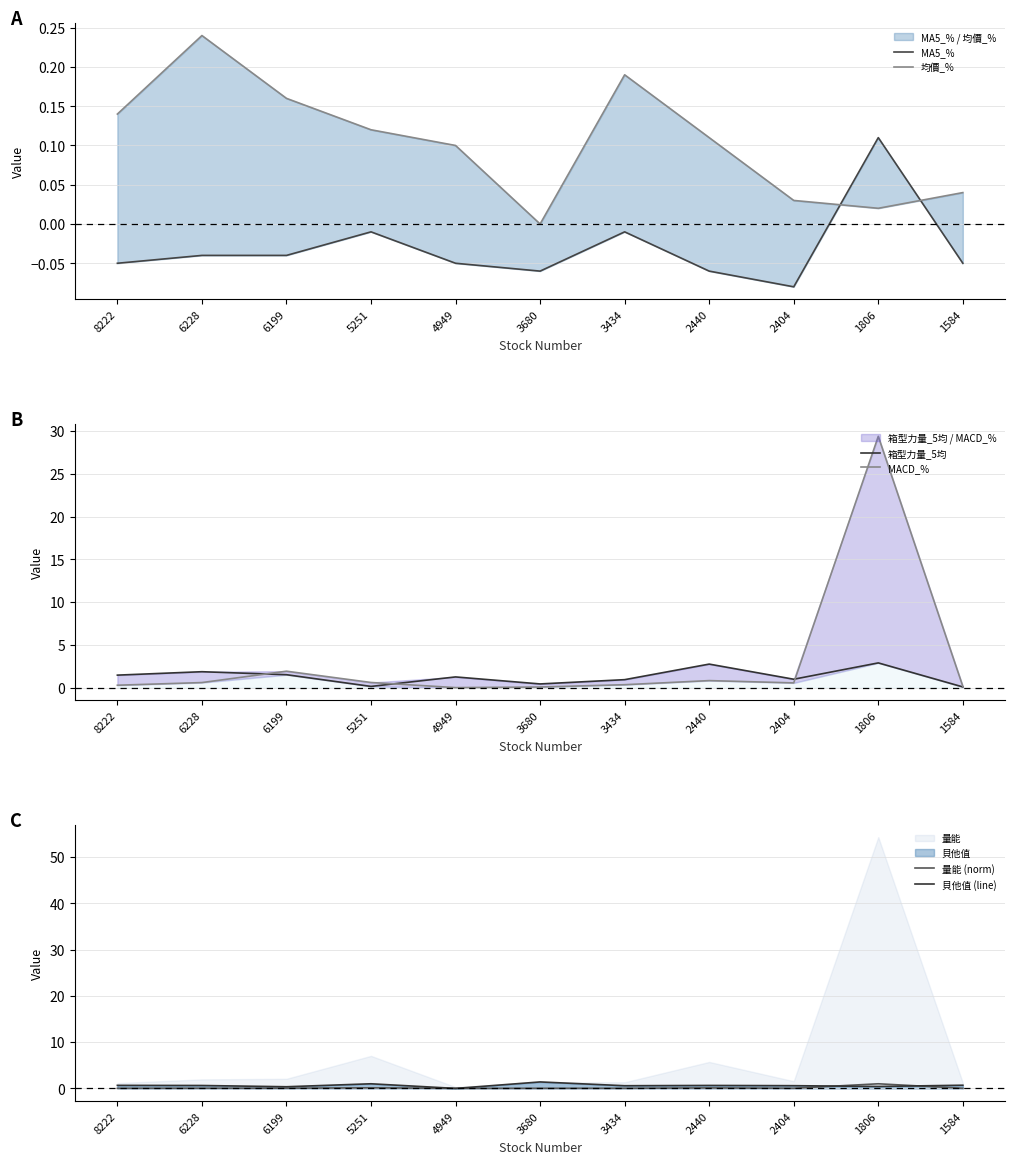

At which category does 箱型力量_5均 reach its first local peak?

6228